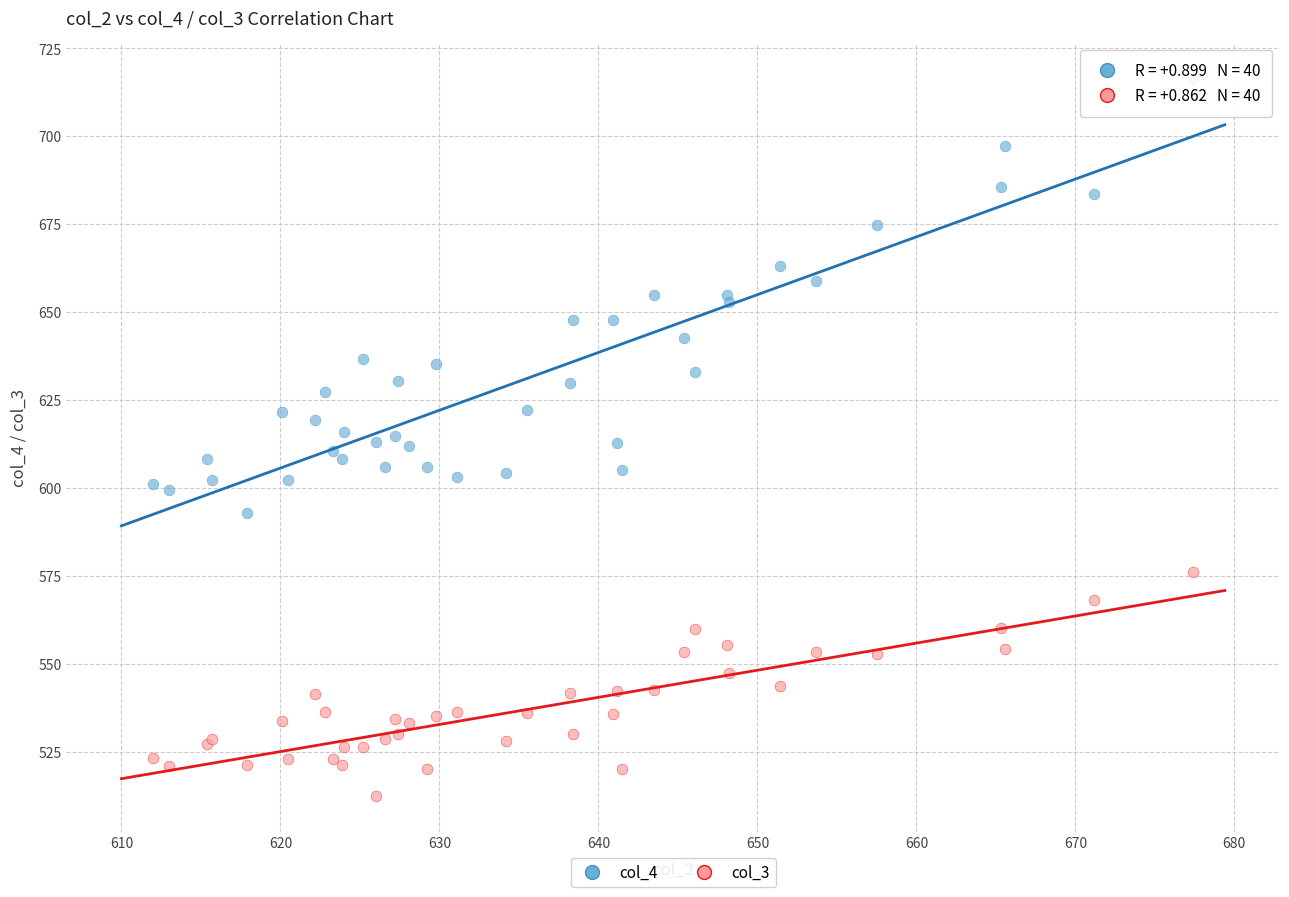

Which series reaches the minimum Y coordinate?

col_3